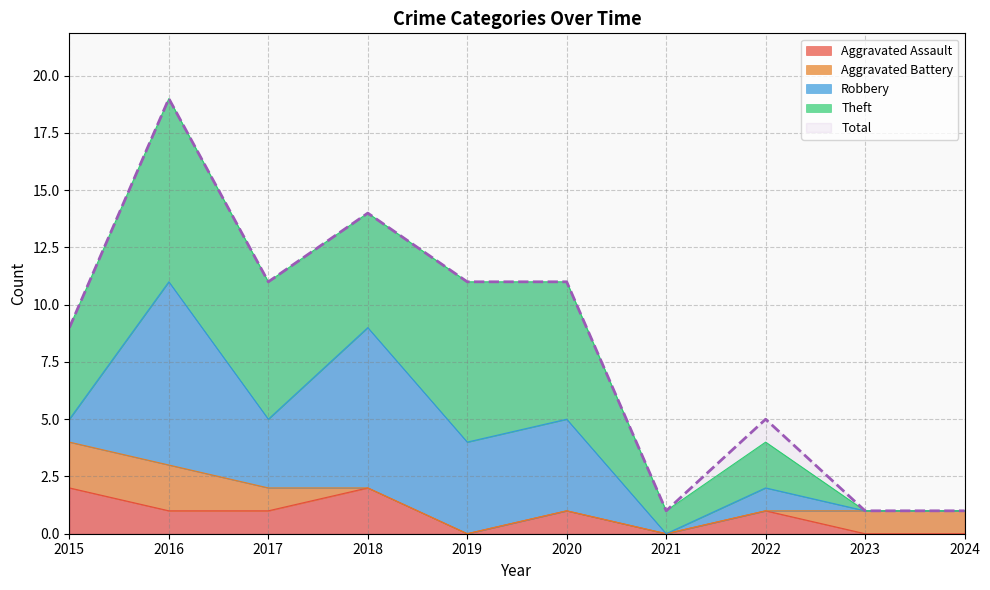

Is the value of Robbery at 2019 greater than the value of Aggravated Battery at 2017?

Yes